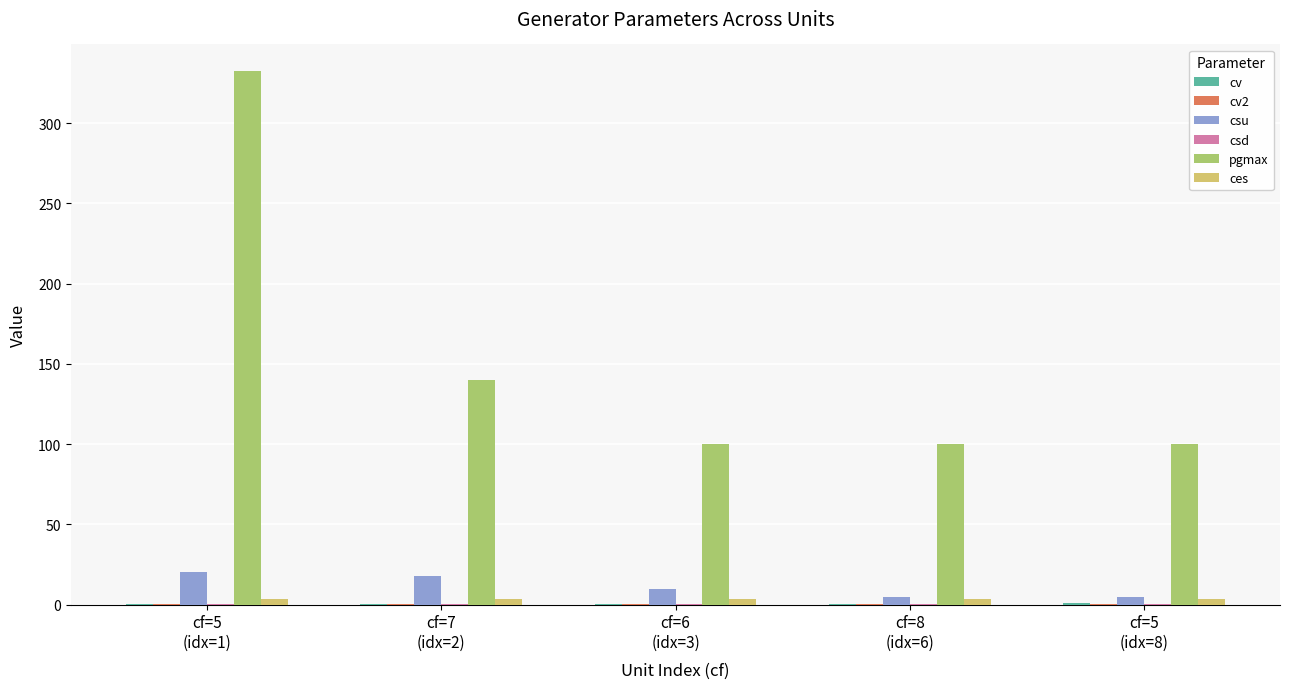

Which series has the largest total across all categories?

pgmax